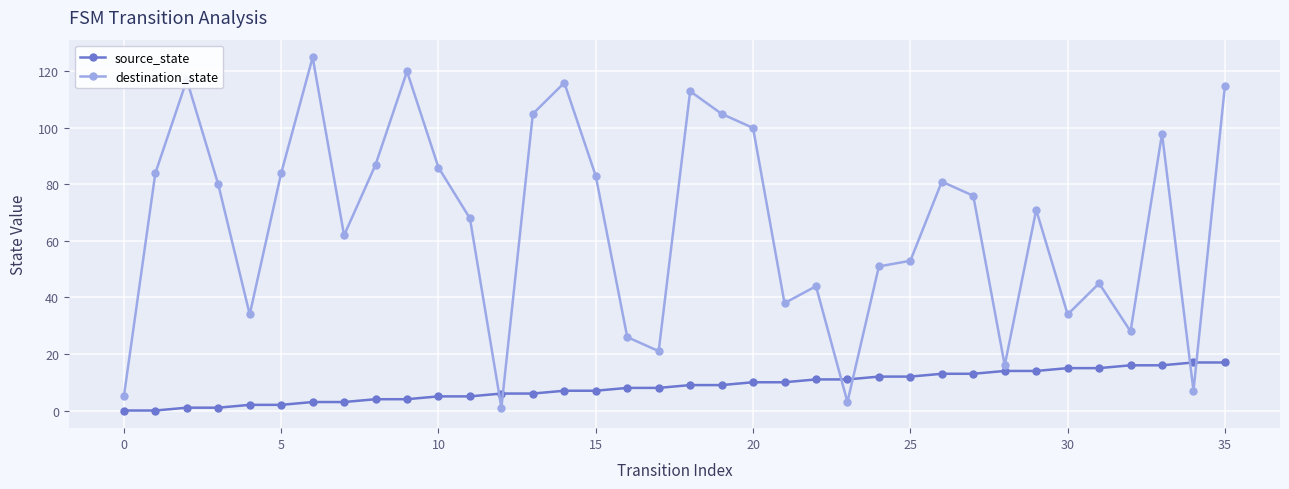

List the series in order of their overall mean, lowest first.

source_state, destination_state